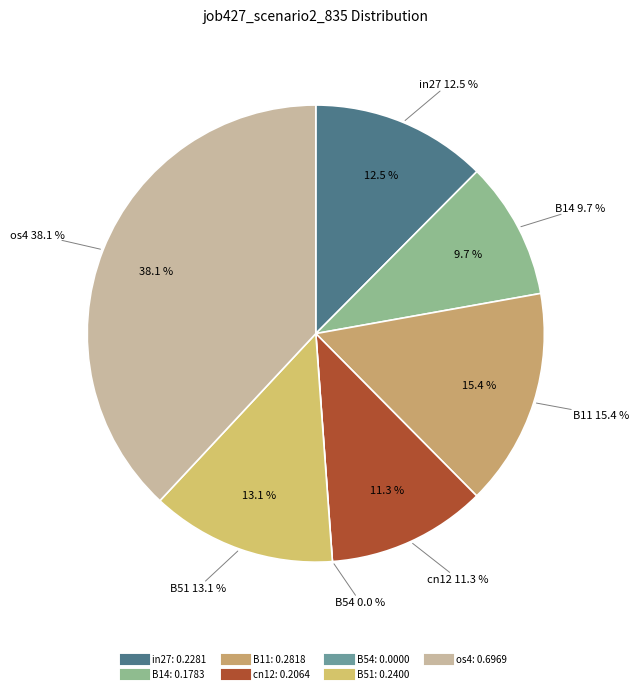

The B51 slice represents 13% of the pie. True or false?

True